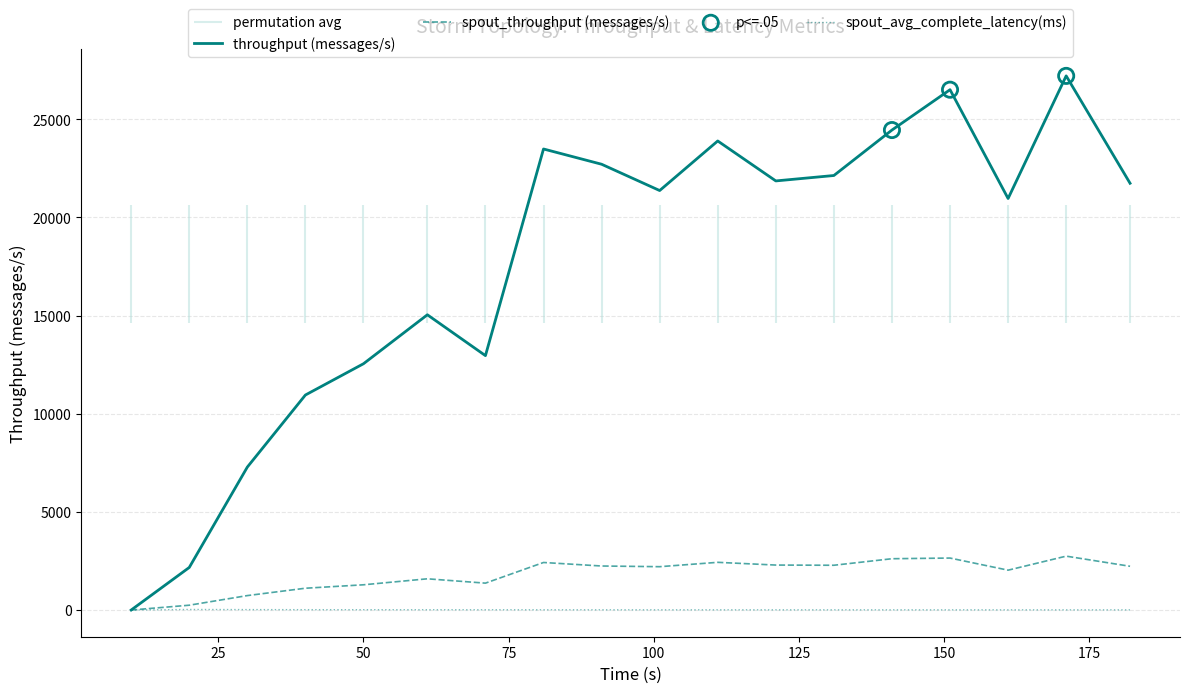

Which series has the widest spread of Y values?

throughput (messages/s)